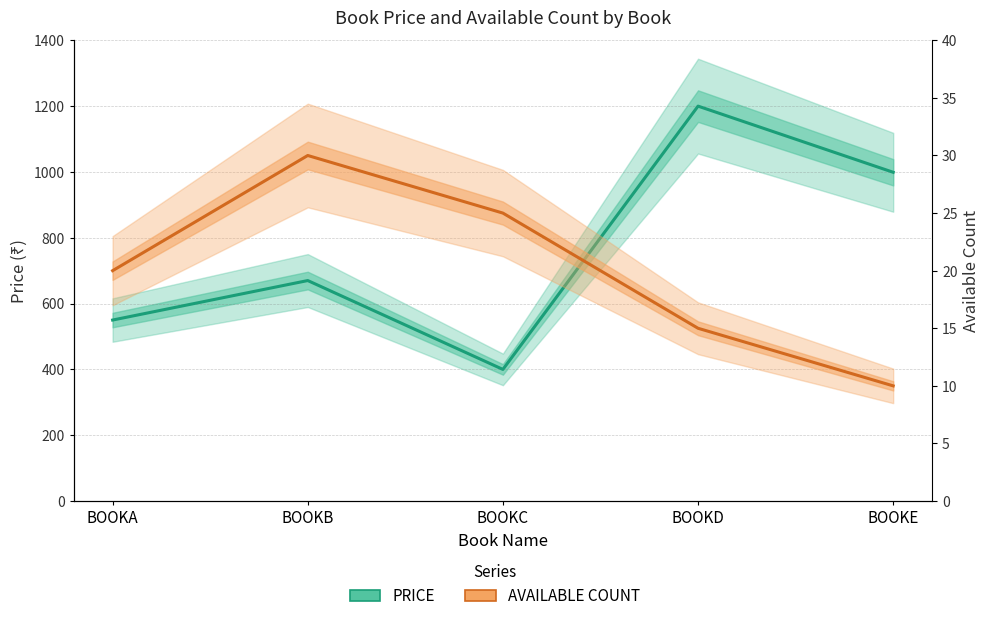

True or false: AVAILABLE COUNT has a value of 20 at BOOKA.

True